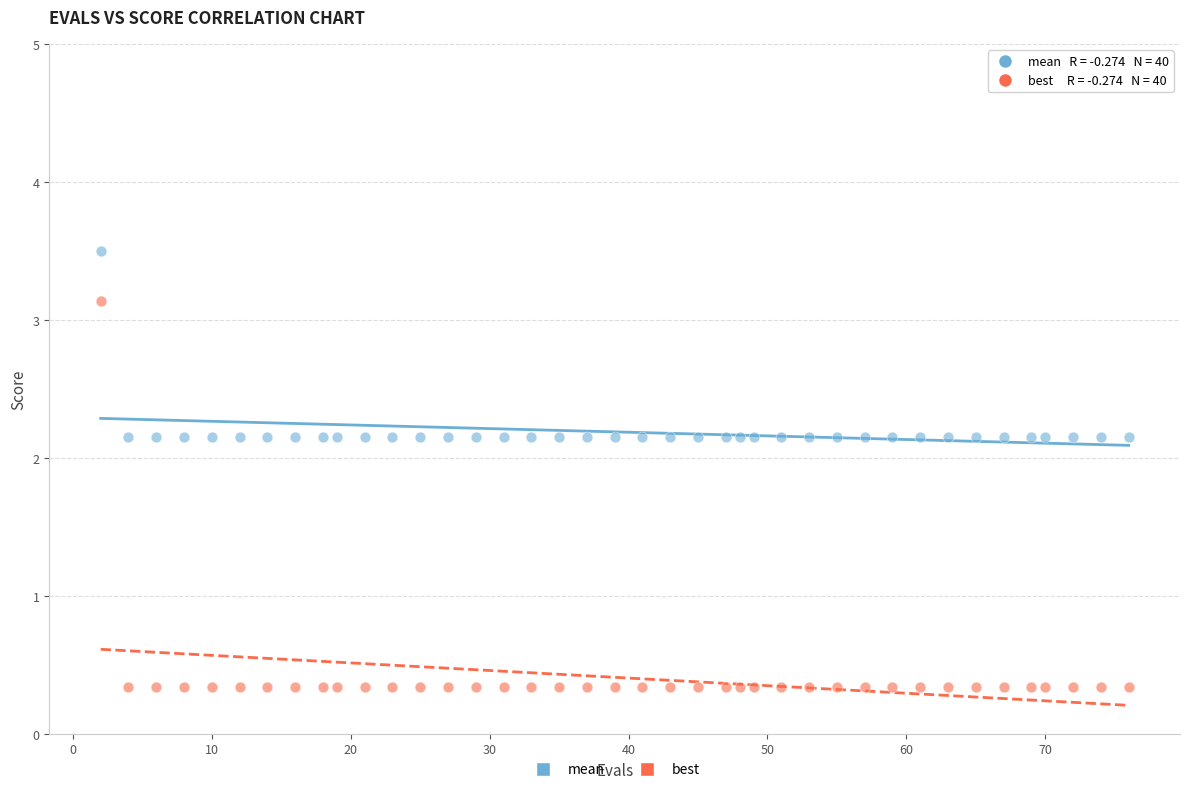

Which series reaches the minimum Y coordinate?

best